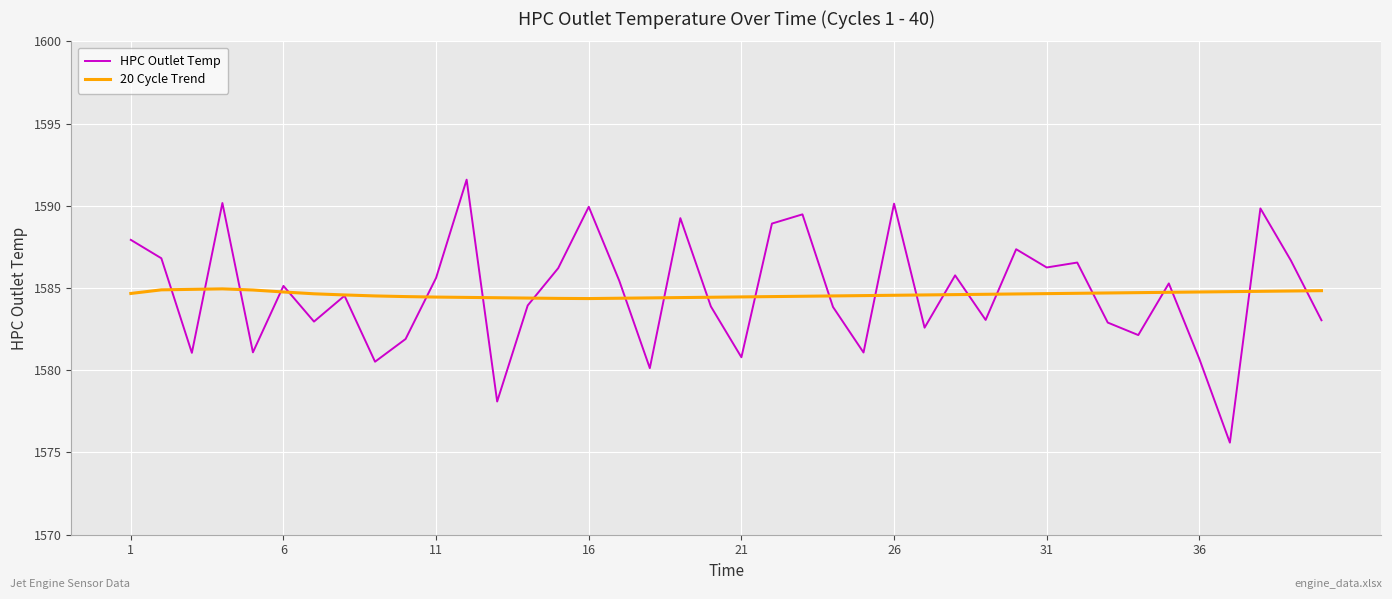

Rank the series by their maximum value, from lowest to highest.

20 Cycle Trend, HPC Outlet Temp